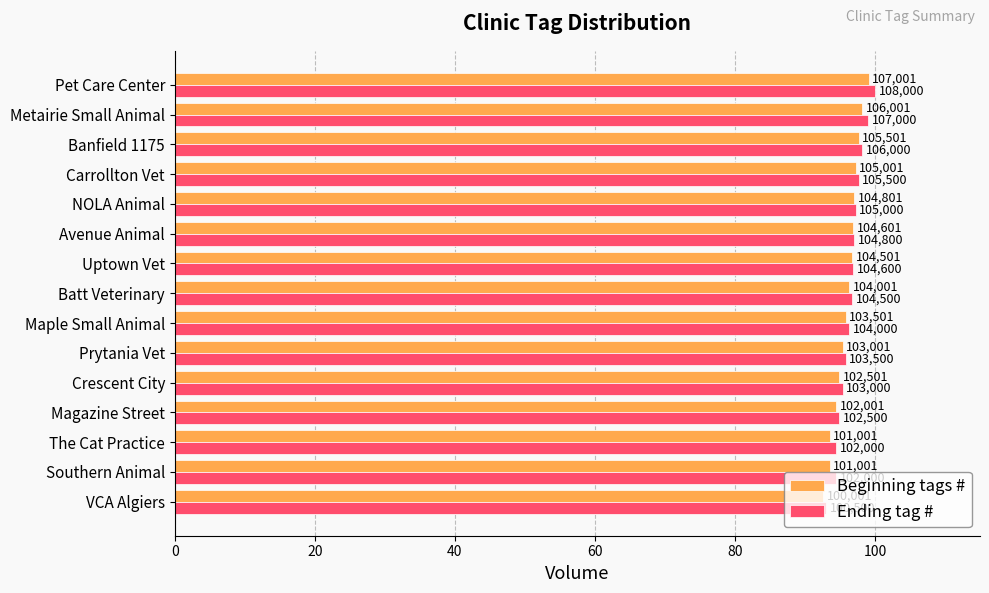

What are all the series names shown in the legend?

Beginning tags #, Ending tag #